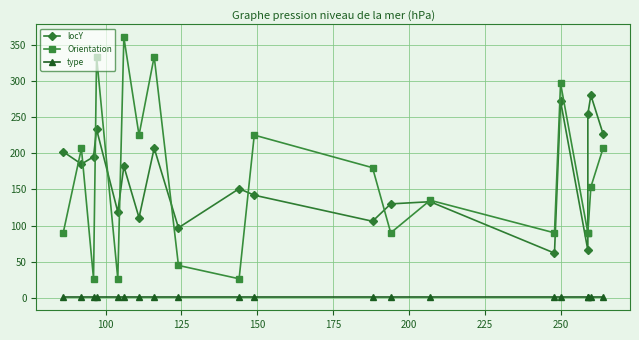

What are all the series names shown in the legend?

locY, Orientation, type